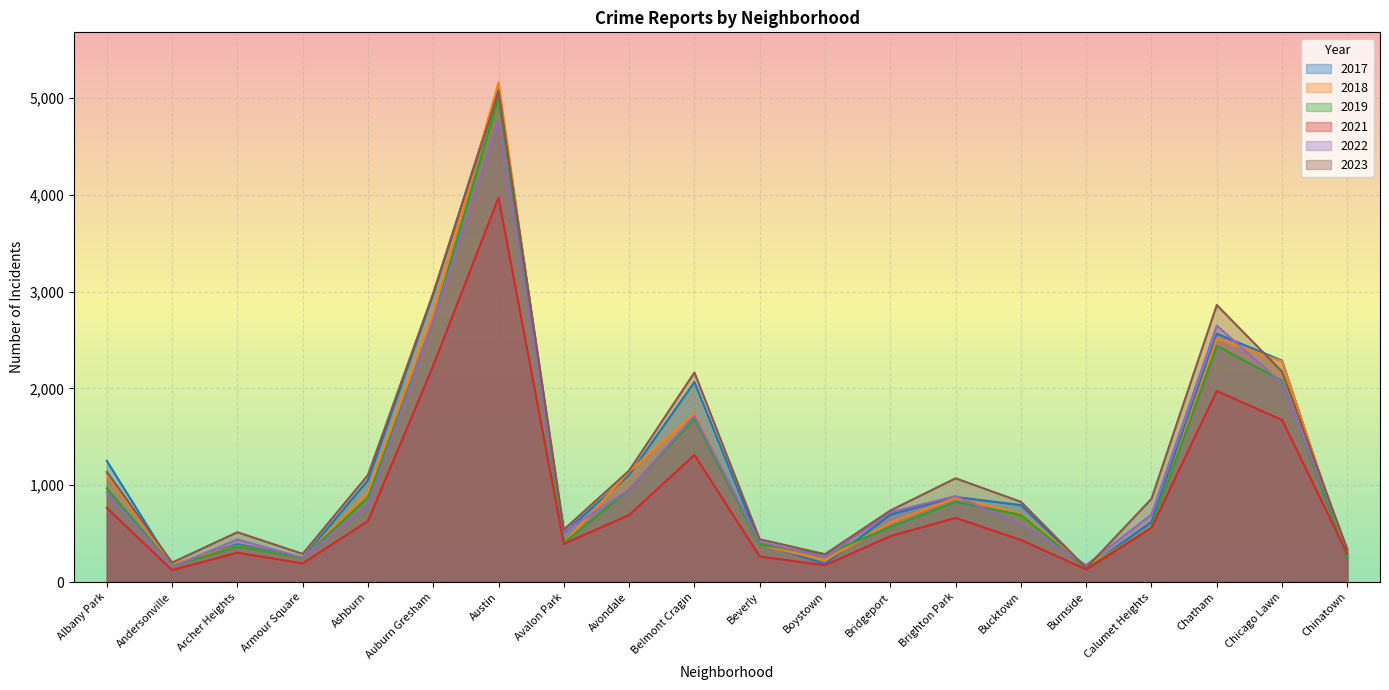

How many data points does each series have?

20